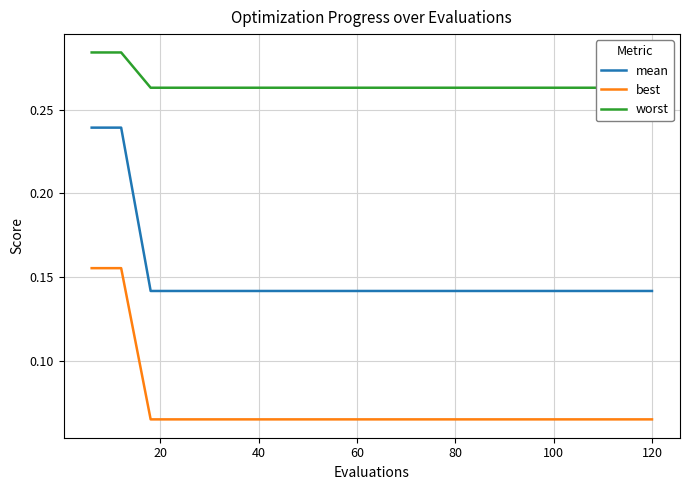

True or false: best and mean intersect in this chart.

False